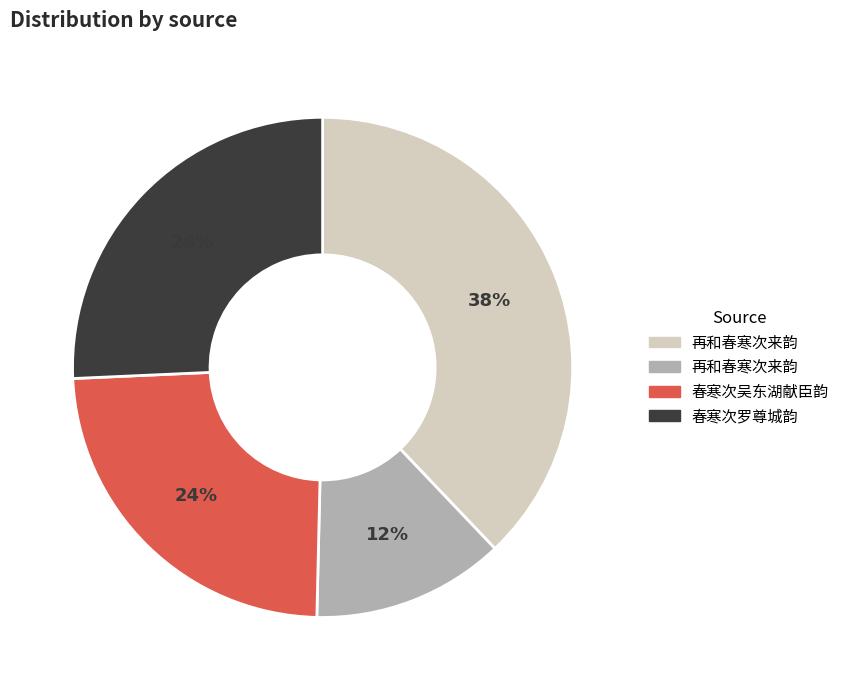

How many slices are in this pie chart?

4